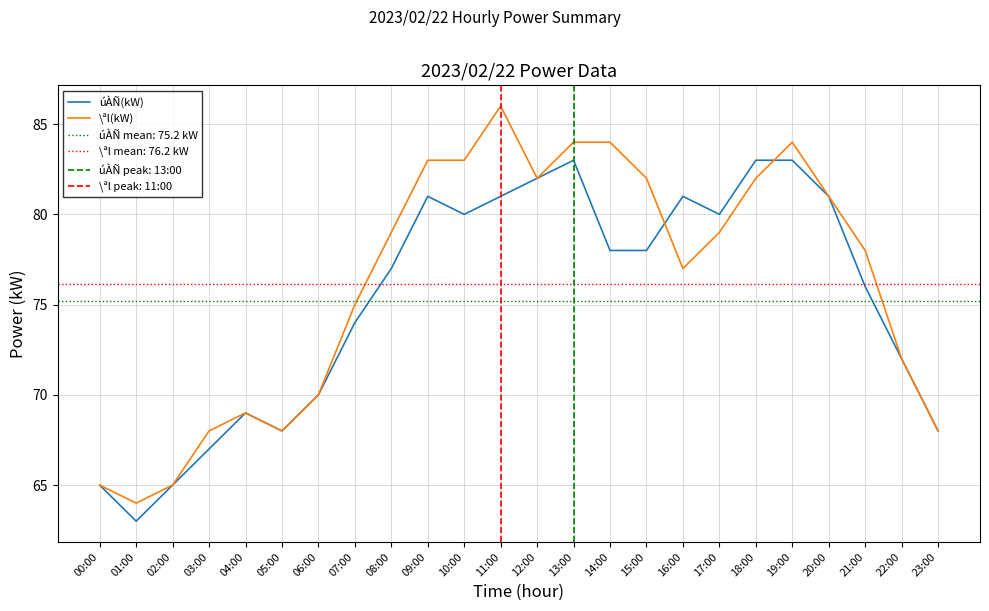

What is the sum of the \ªl(kW) values at 07:00 and 00:00?

140